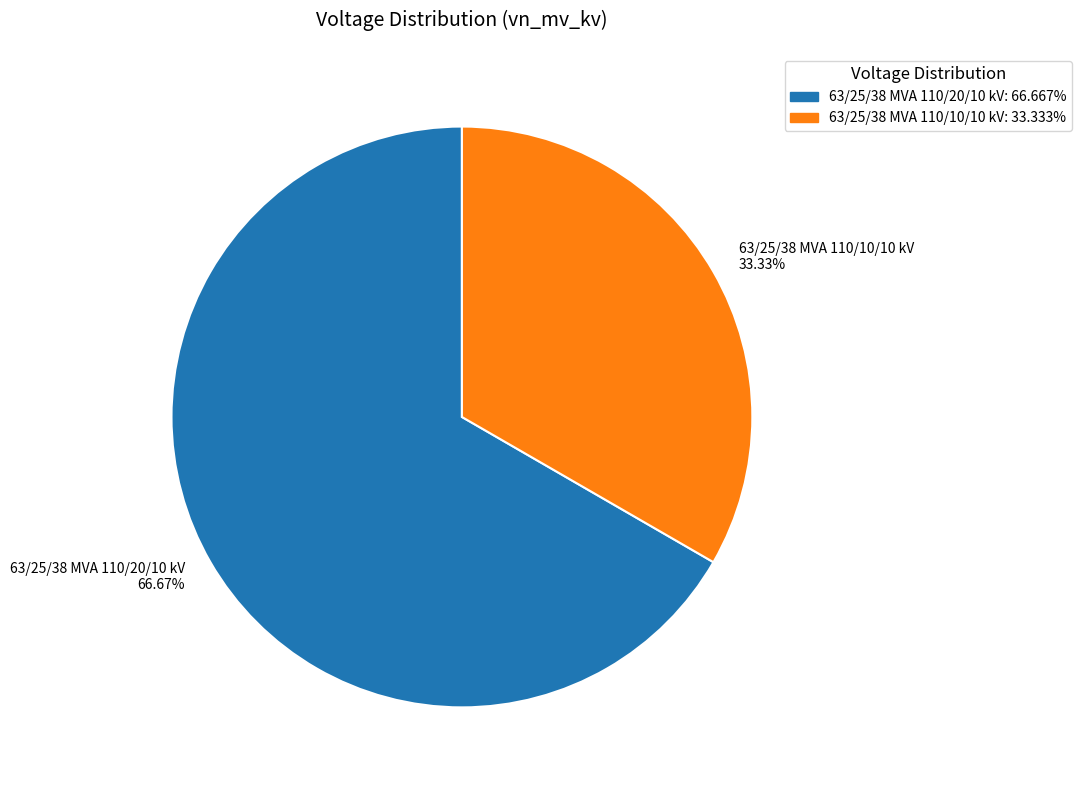

Is it true that 63/25/38 MVA 110/20/10 kV is 67% of the pie?

True